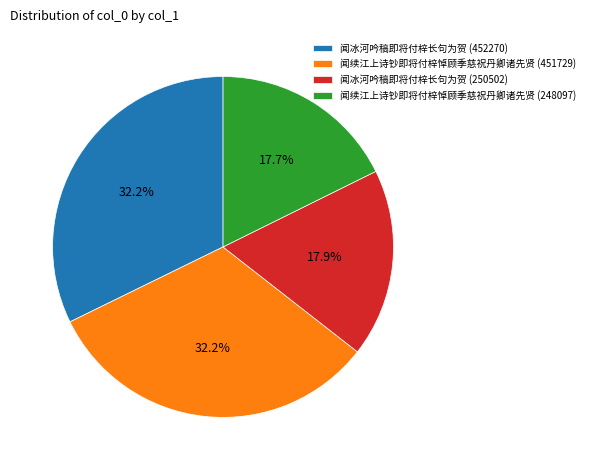

To the nearest percent, what percentage of the pie is 闻冰河吟稿即将付梓长句为贺 (250502)?

18%